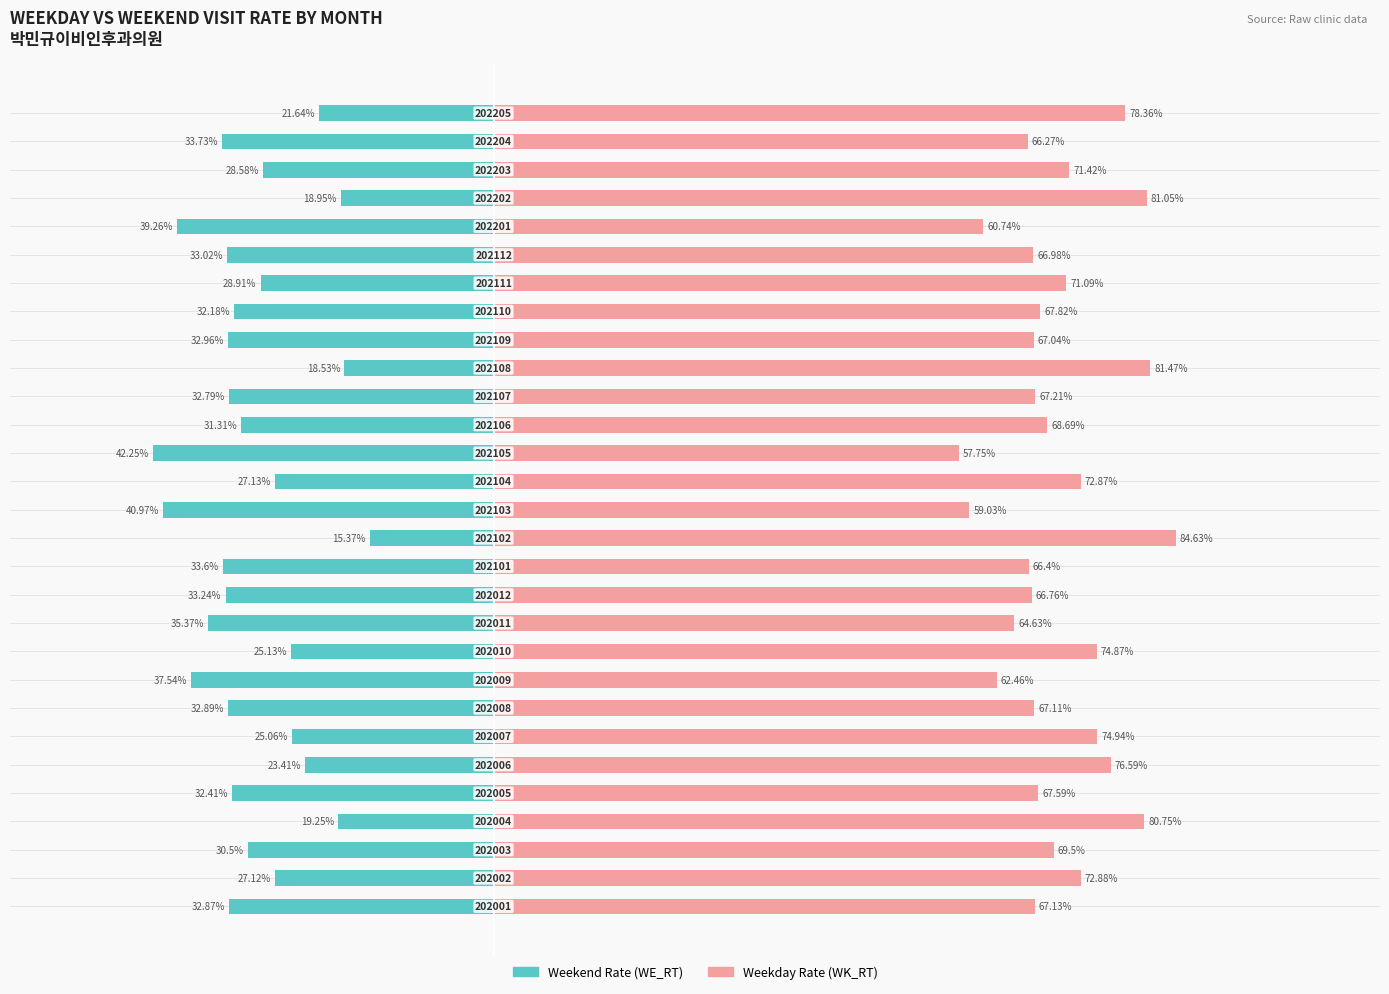

At how many categories does at least one series exceed -13?

29